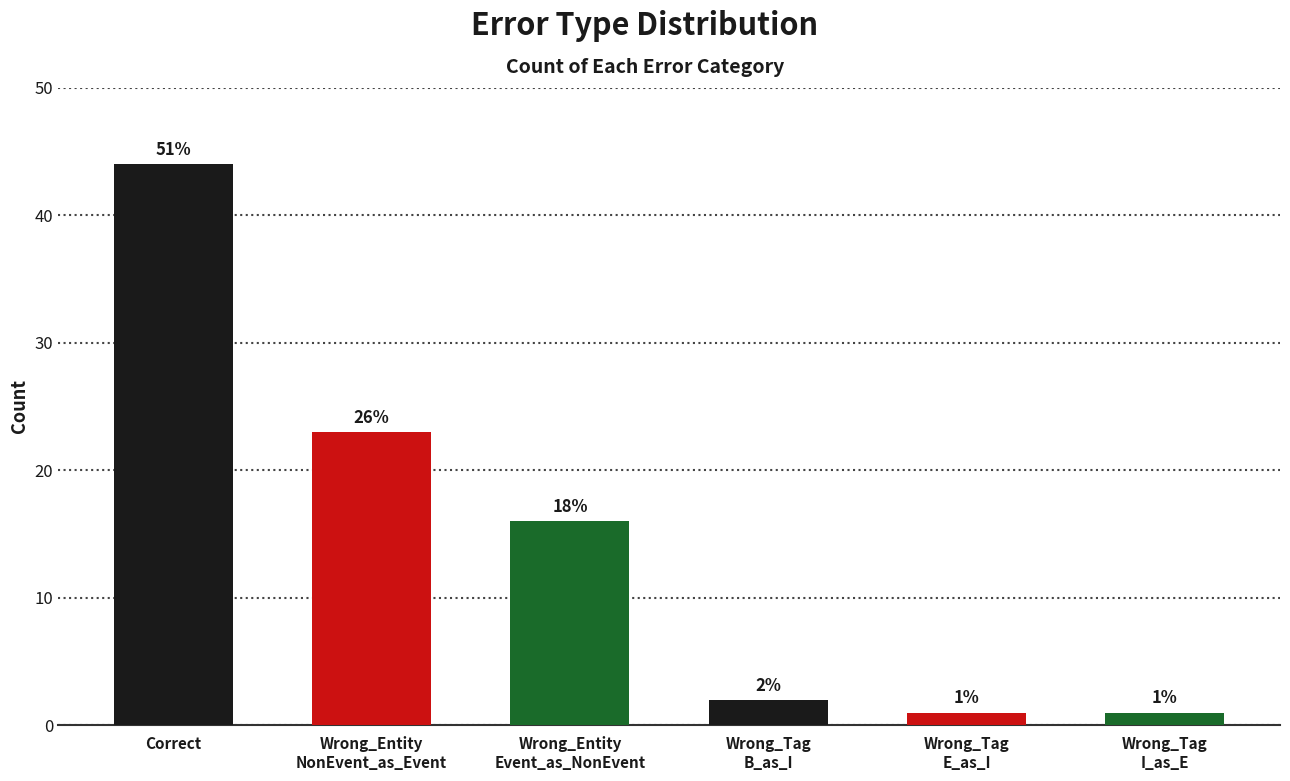

What is the sum of all values?

87